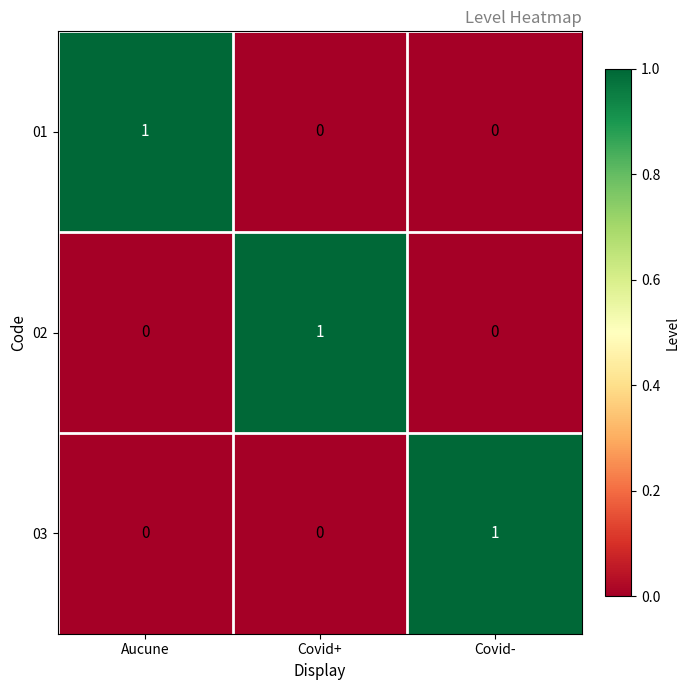

At how many categories does at least one series exceed 0?

3